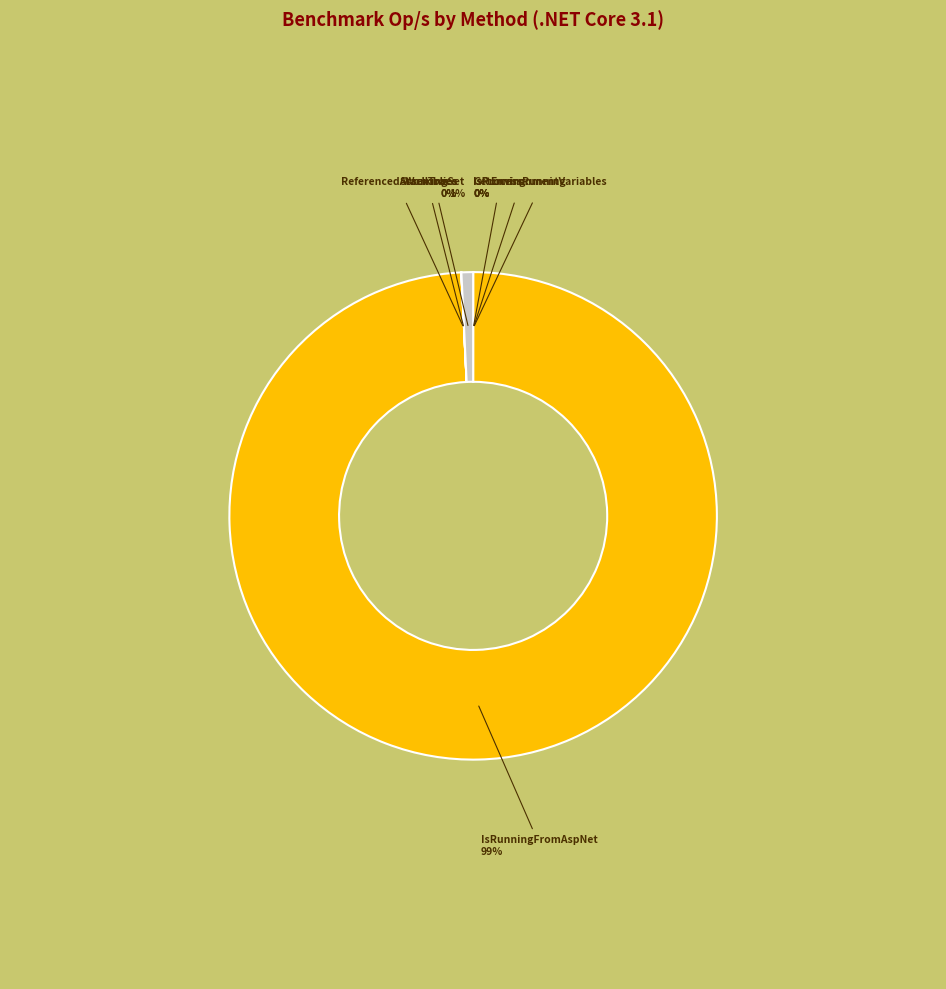

Is there a majority slice in this chart?

Yes